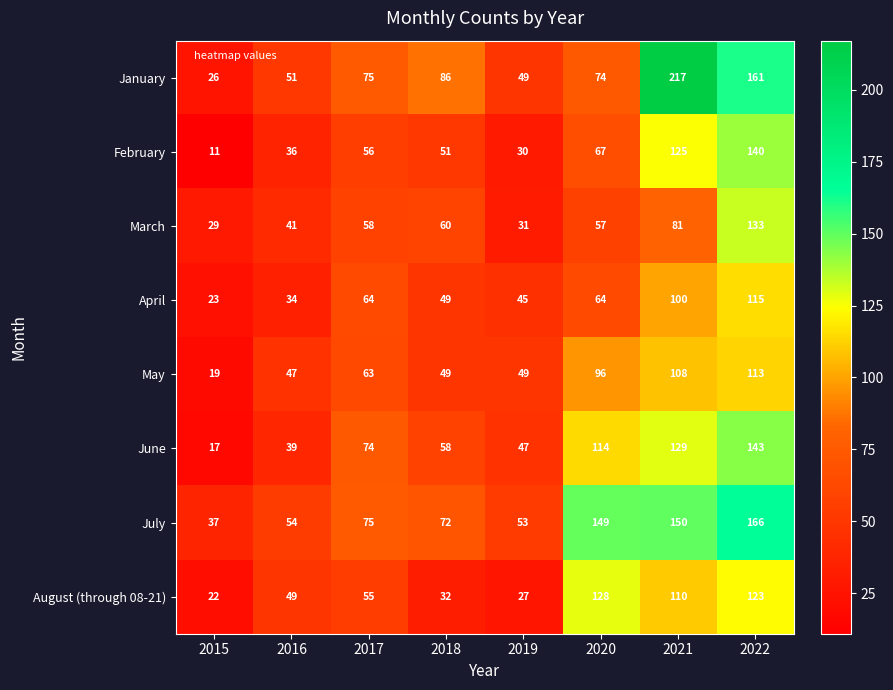

Which series has the largest total across all categories?

July